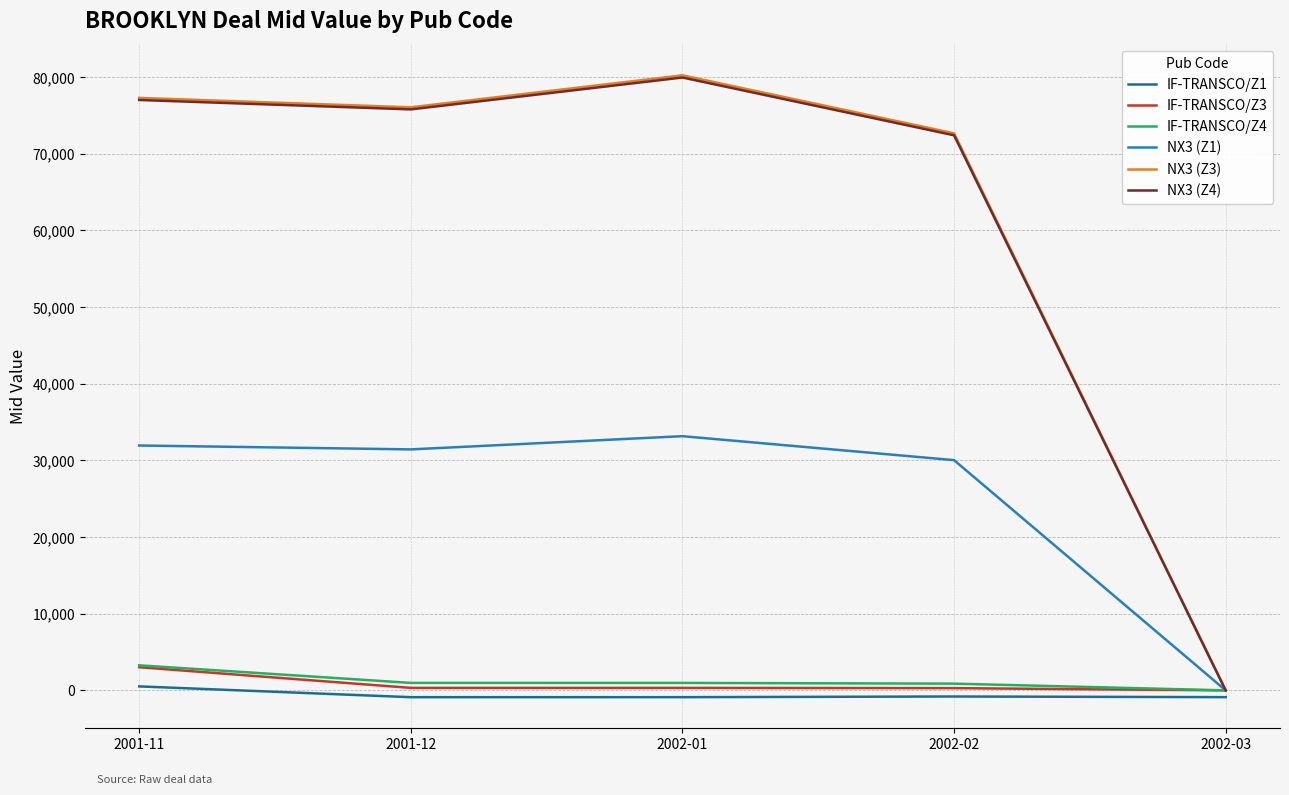

How many values in the IF-TRANSCO/Z1 series exceed -882?

2